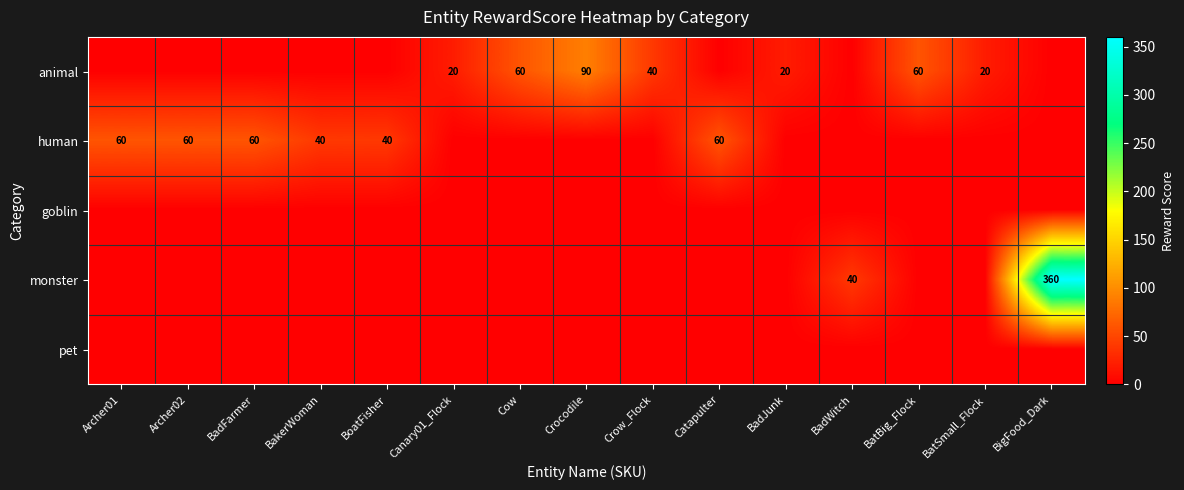

The value of monster at BatBig_Flock is 0. True or false?

True